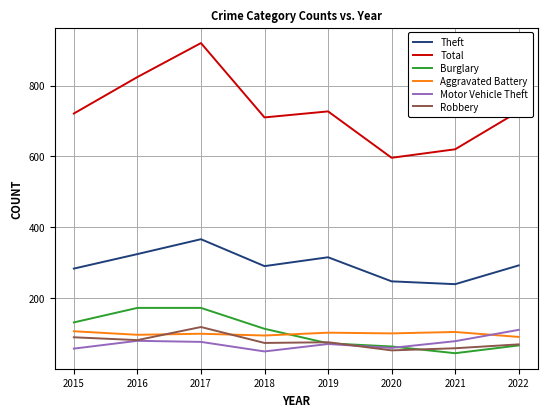

Which series has the widest spread of values?

Total